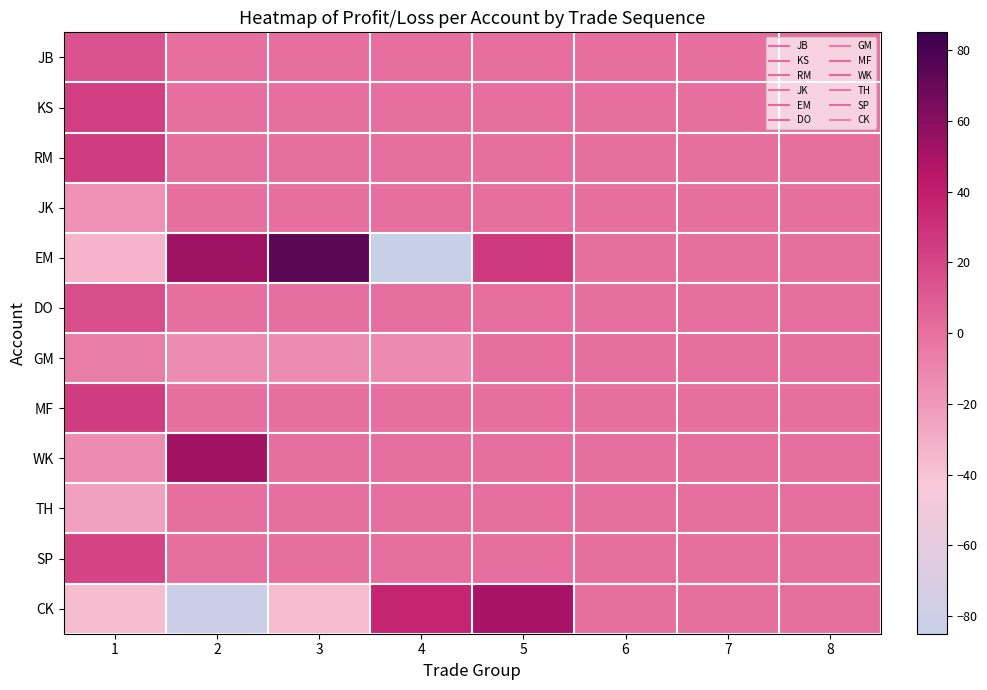

Which series has the widest spread of values?

EM